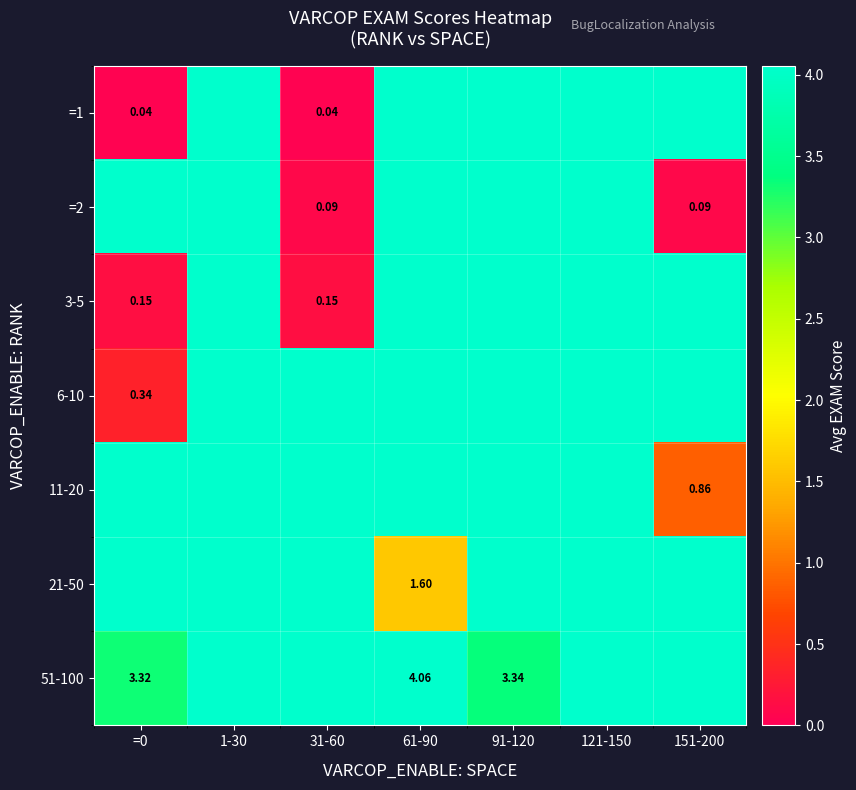

Is the value of 3-5 at =0 greater than the value of 51-100 at 61-90?

No